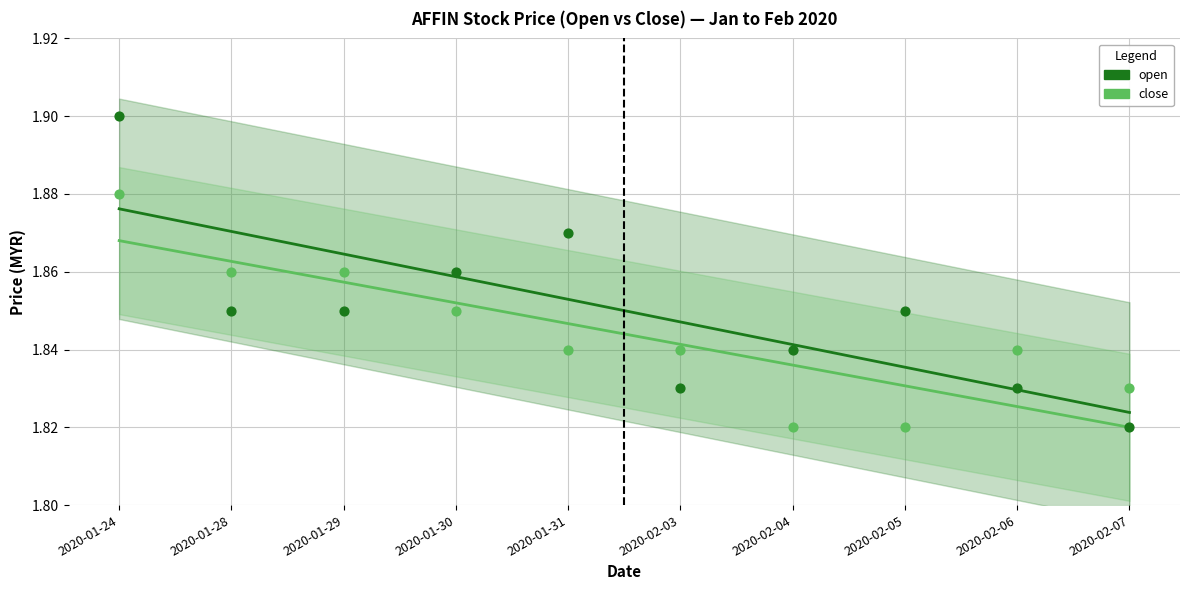

What are all the series names shown in the legend?

open, close